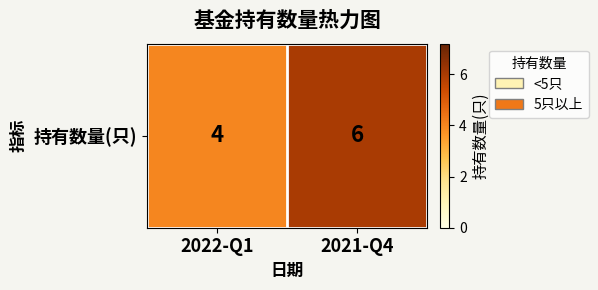

Count the number of categories in the chart.

2